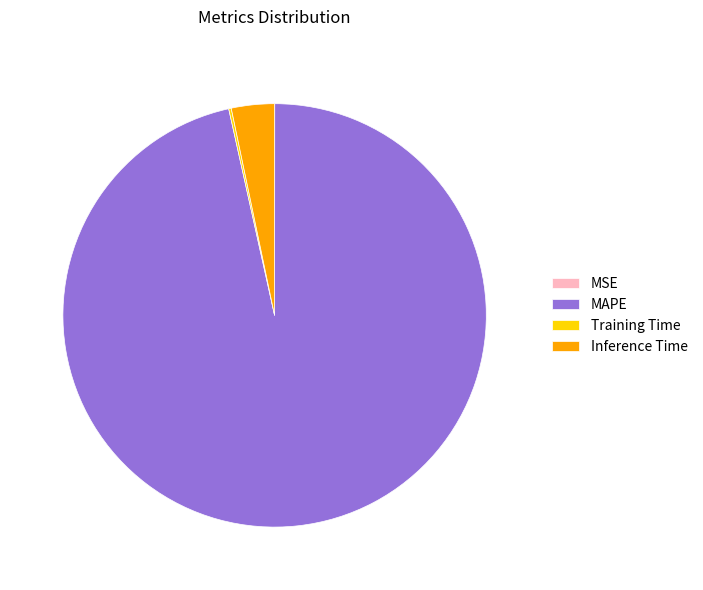

Which category has the biggest portion of the pie?

MAPE